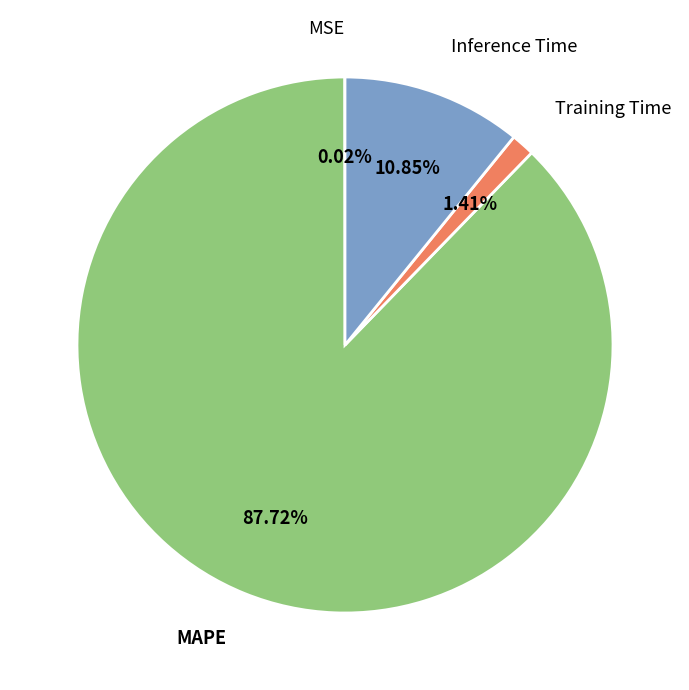

Which slice represents more than half of the pie?

MAPE